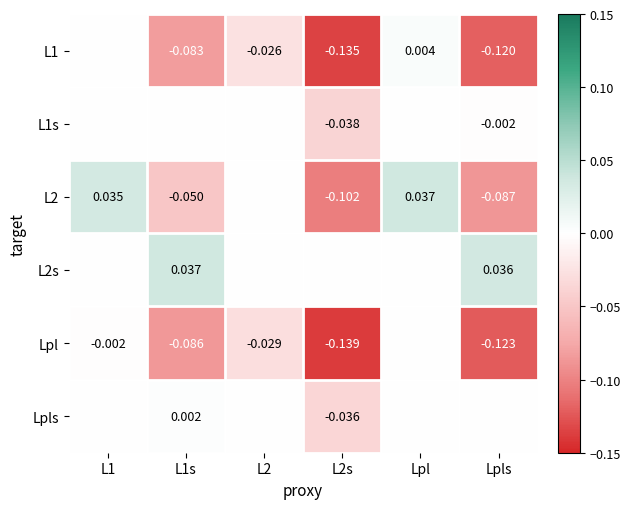

Is the value of Lpl at Lpls greater than the value of L2 at Lpl?

No